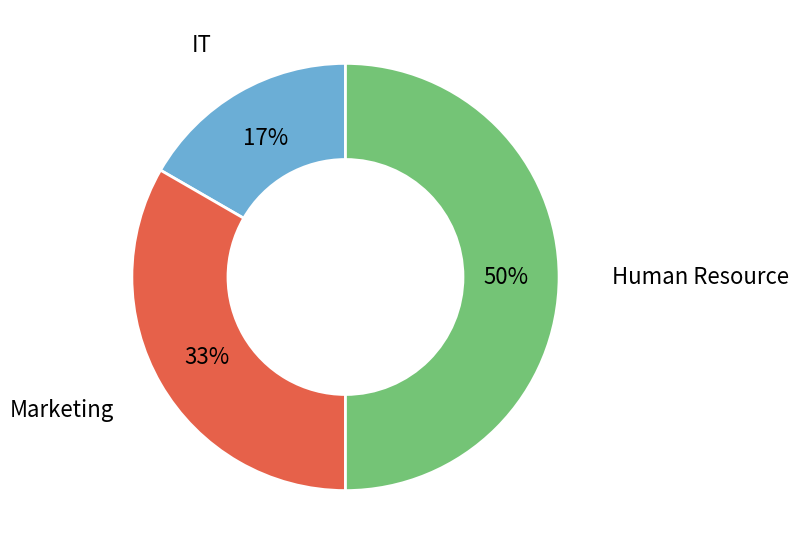

To the nearest percent, what is the difference between the largest and smallest slice percentages?

33%